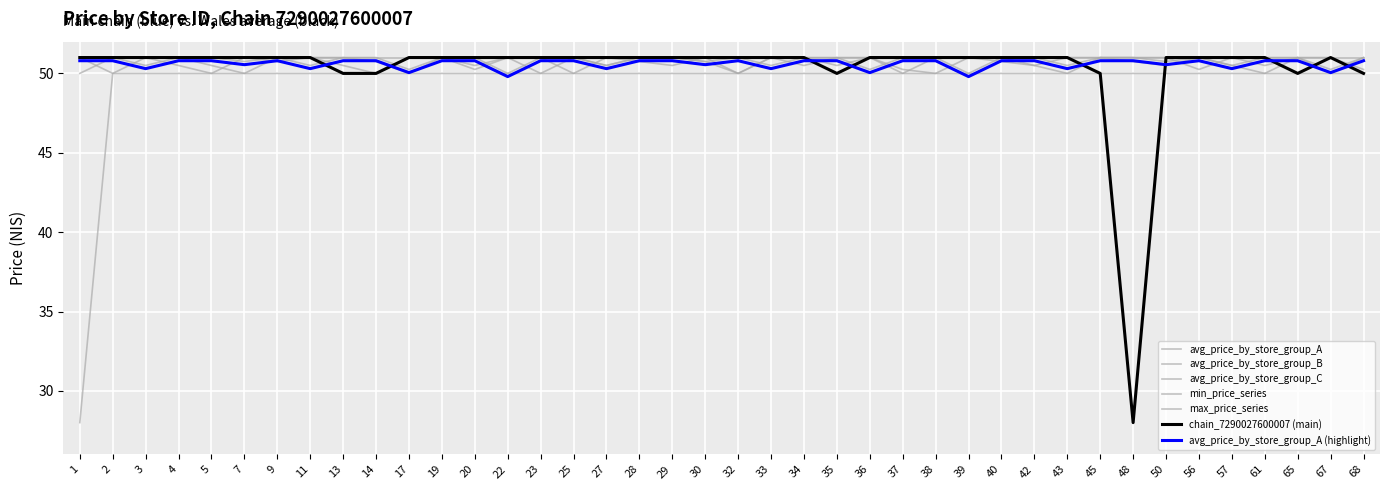

Does the chart display data point markers on the line(s)?

No